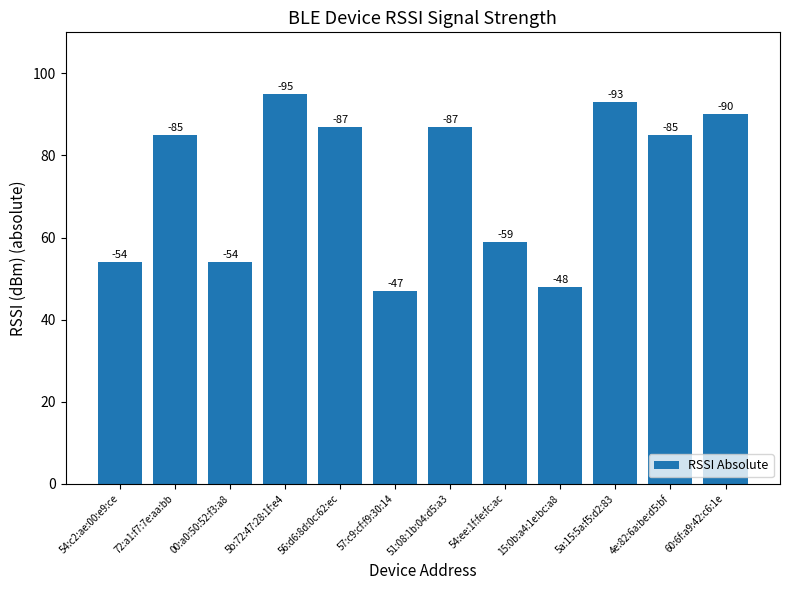

True or false: the data shows 93 at 5a:15:5a:f5:d2:83.

True